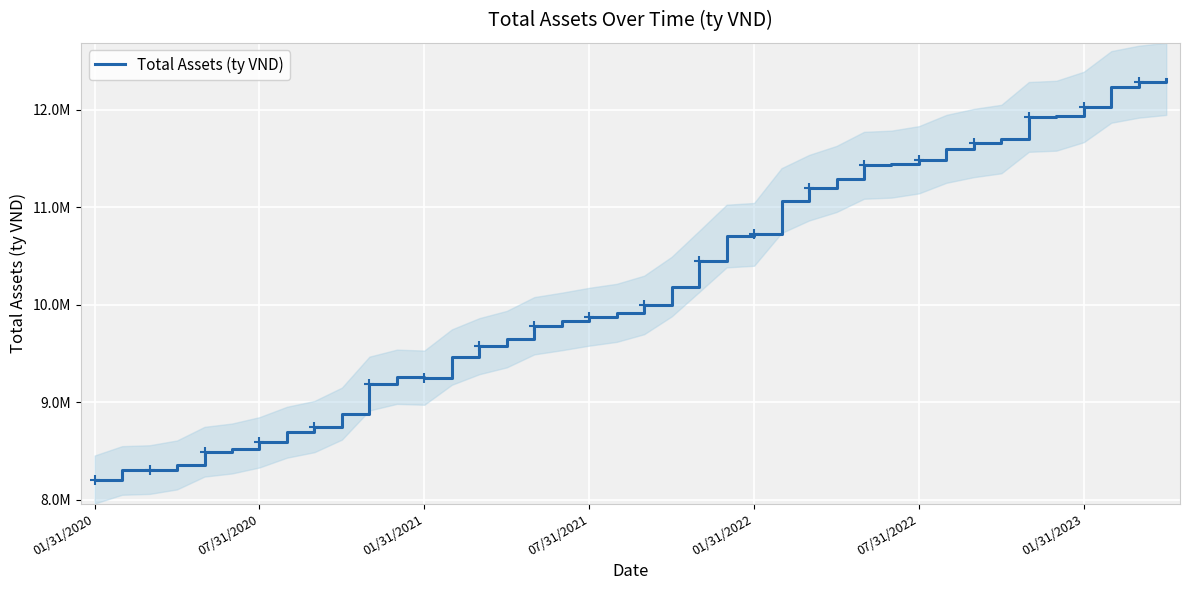

The value at 07/31/2021 is 2454994.3. True or false?

False